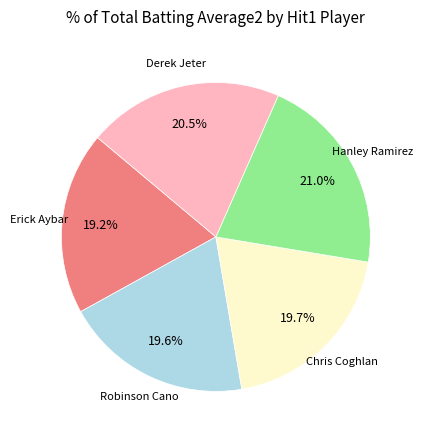

Is there a majority slice in this chart?

No